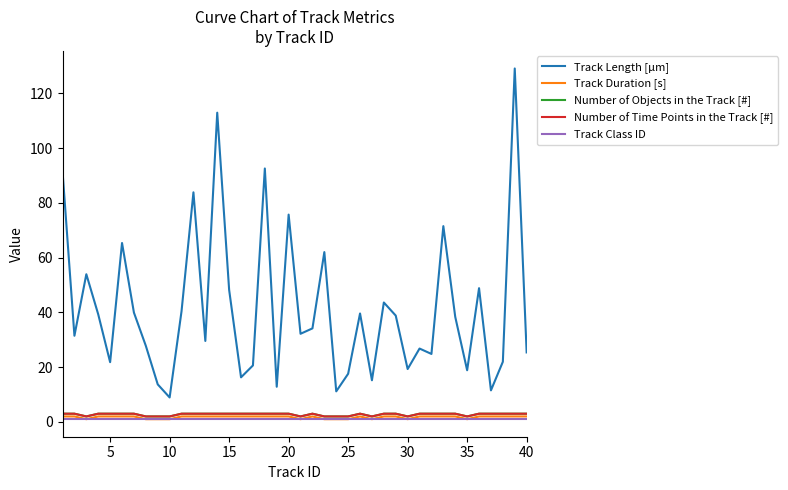

True or false: Track Duration [s] and Track Class ID cross at least once.

False